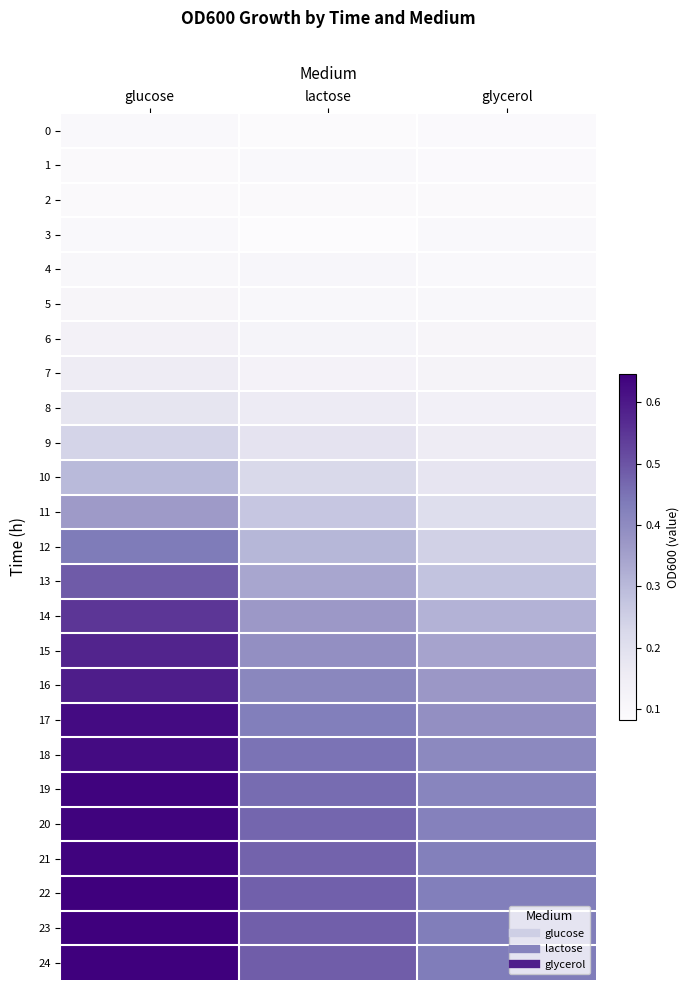

At how many categories does at least one series exceed 0?

3